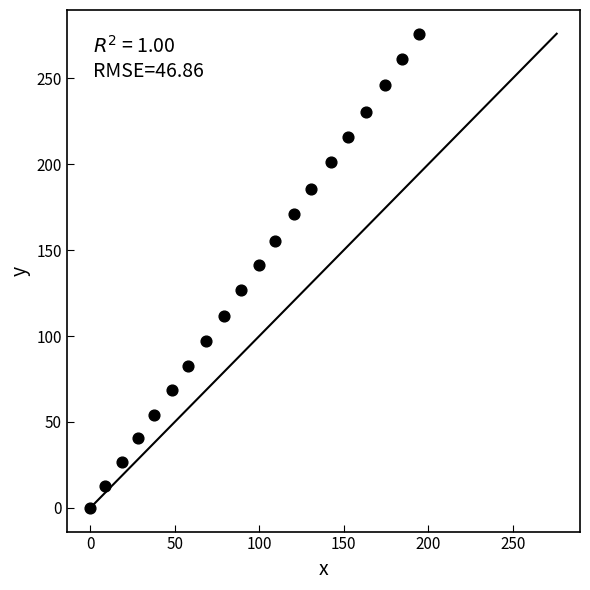

What is the range of Y values (max minus min)?

276.0